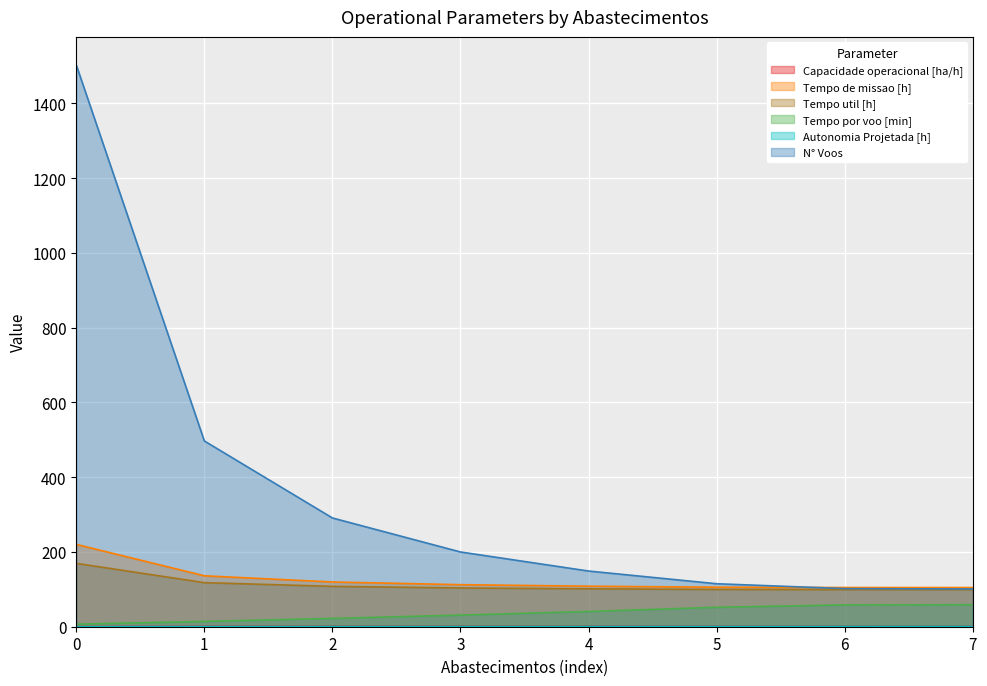

Between 0 and 1, which series saw the biggest shift?

N° Voos